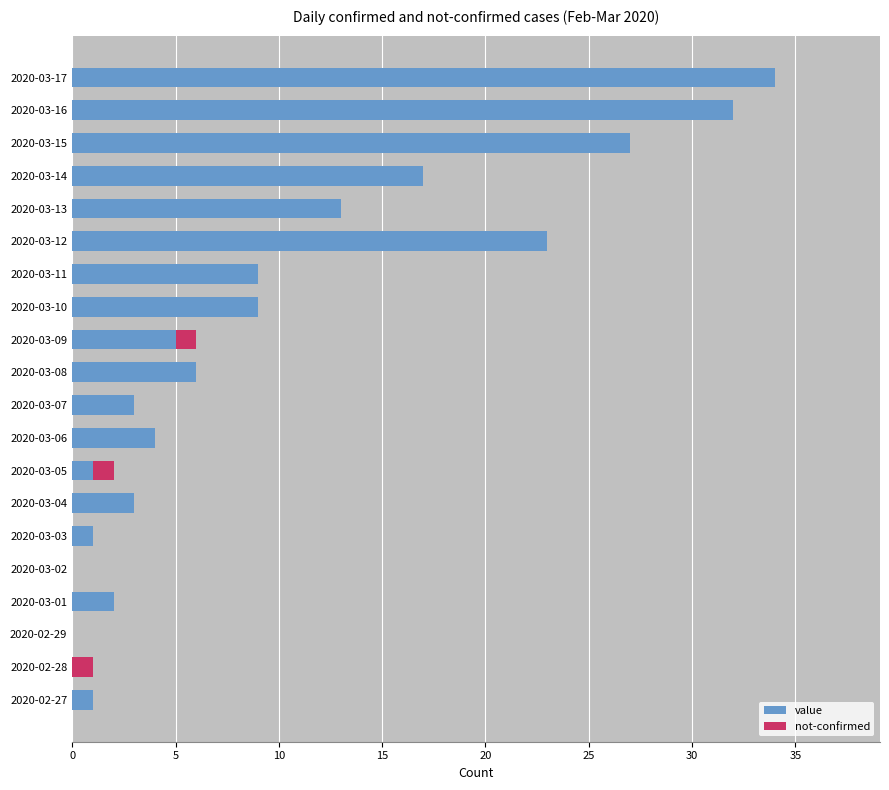

What is the total value across all series at 2020-03-06?

4